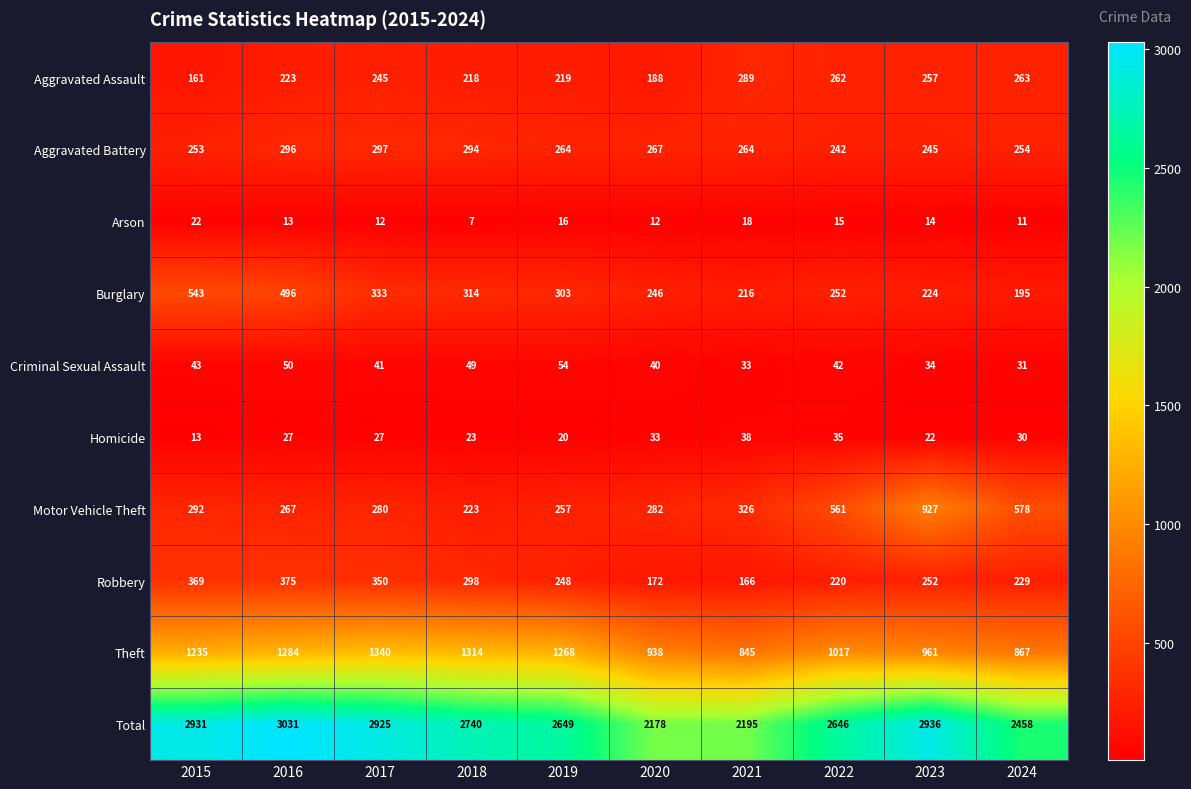

Read the Motor Vehicle Theft value at 2016.

267